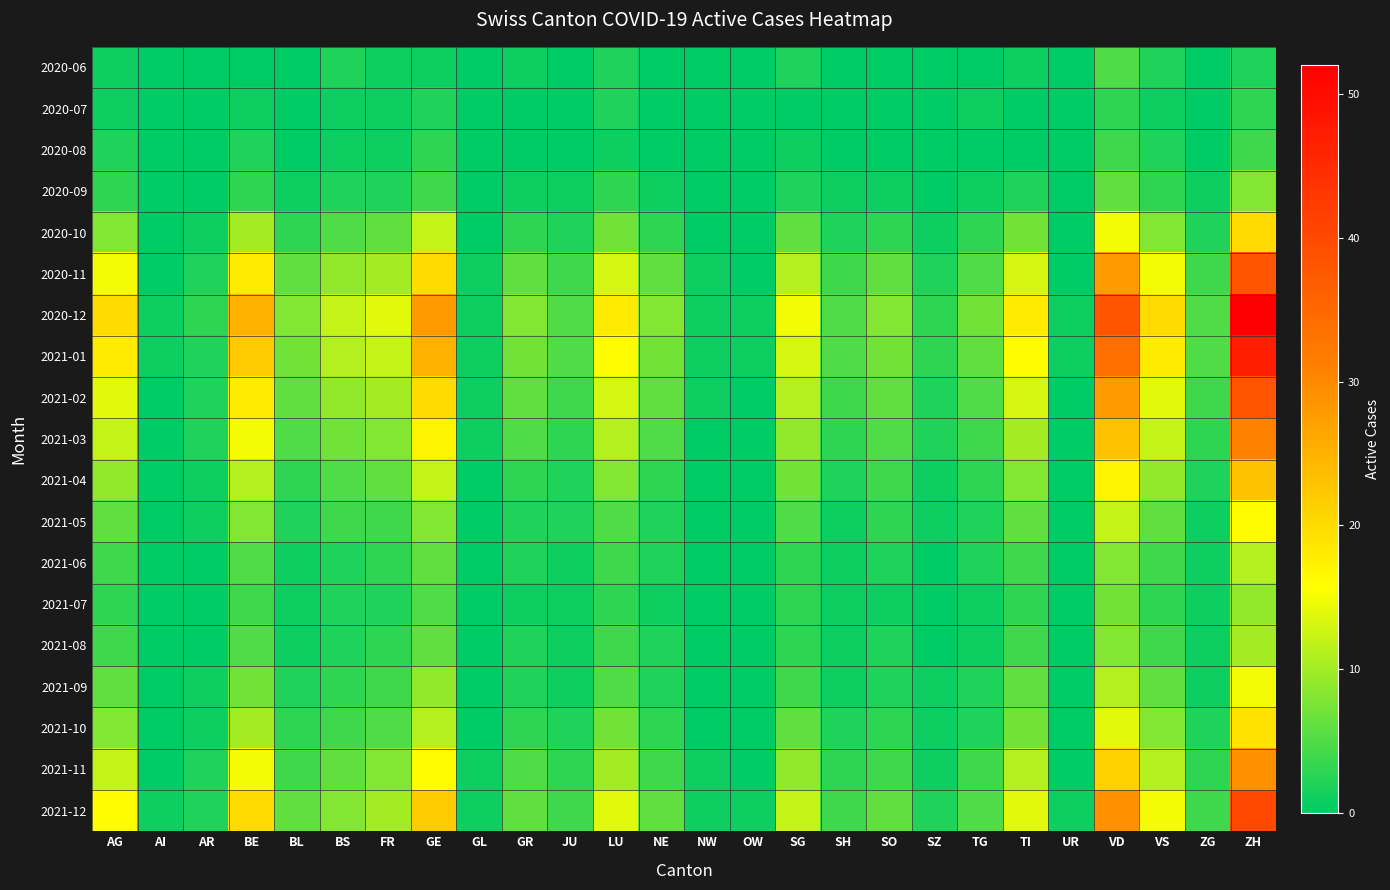

At how many categories does at least one series exceed 23?

4